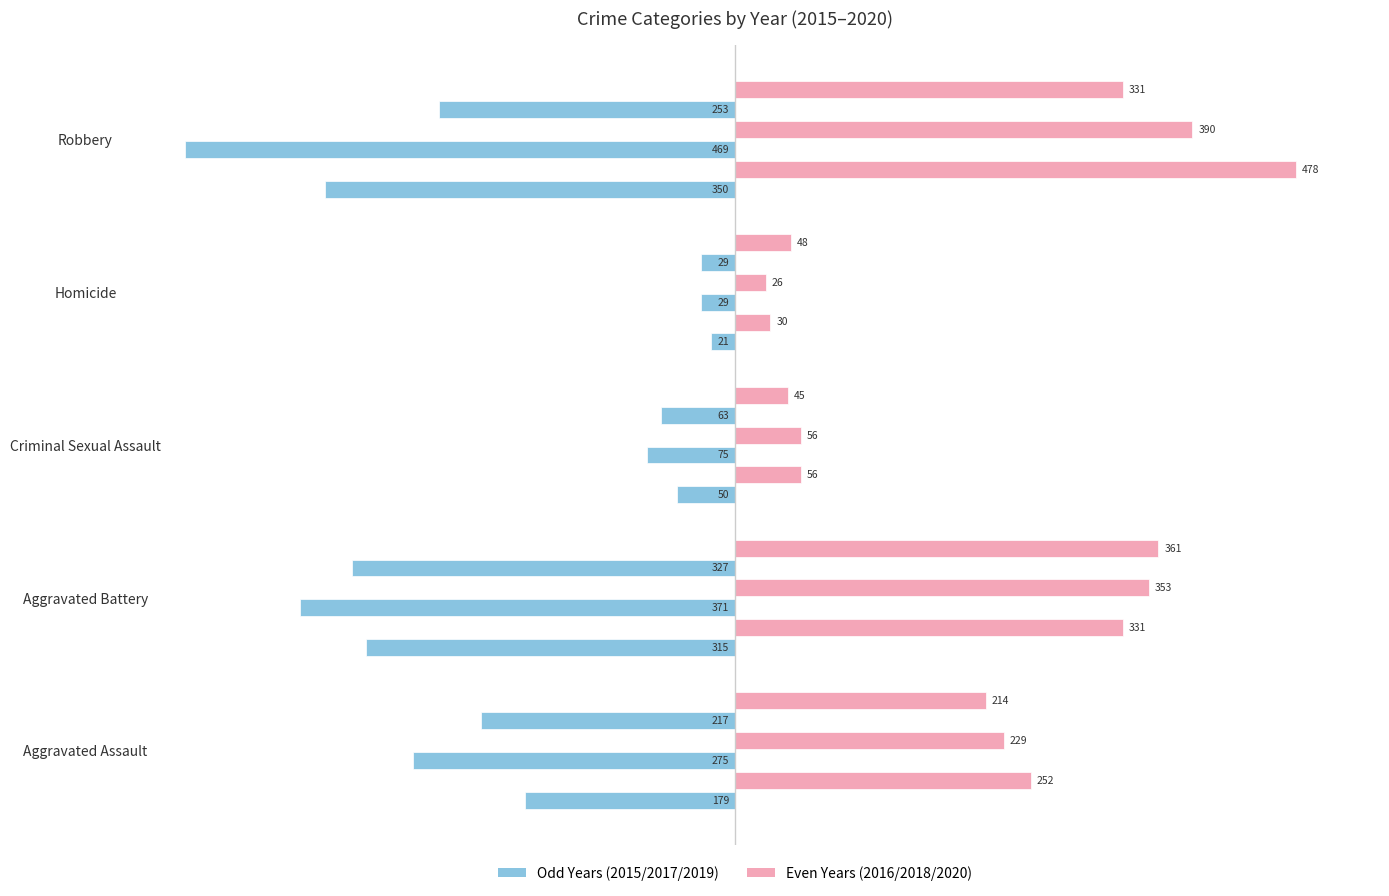

Reading left to right, transcribe all the data shown in this chart.

2015: -179	-315	-50	-21	-350
2016: 252	331	56	30	478
2017: -275	-371	-75	-29	-469
2018: 229	353	56	26	390
2019: -217	-327	-63	-29	-253
2020: 214	361	45	48	331